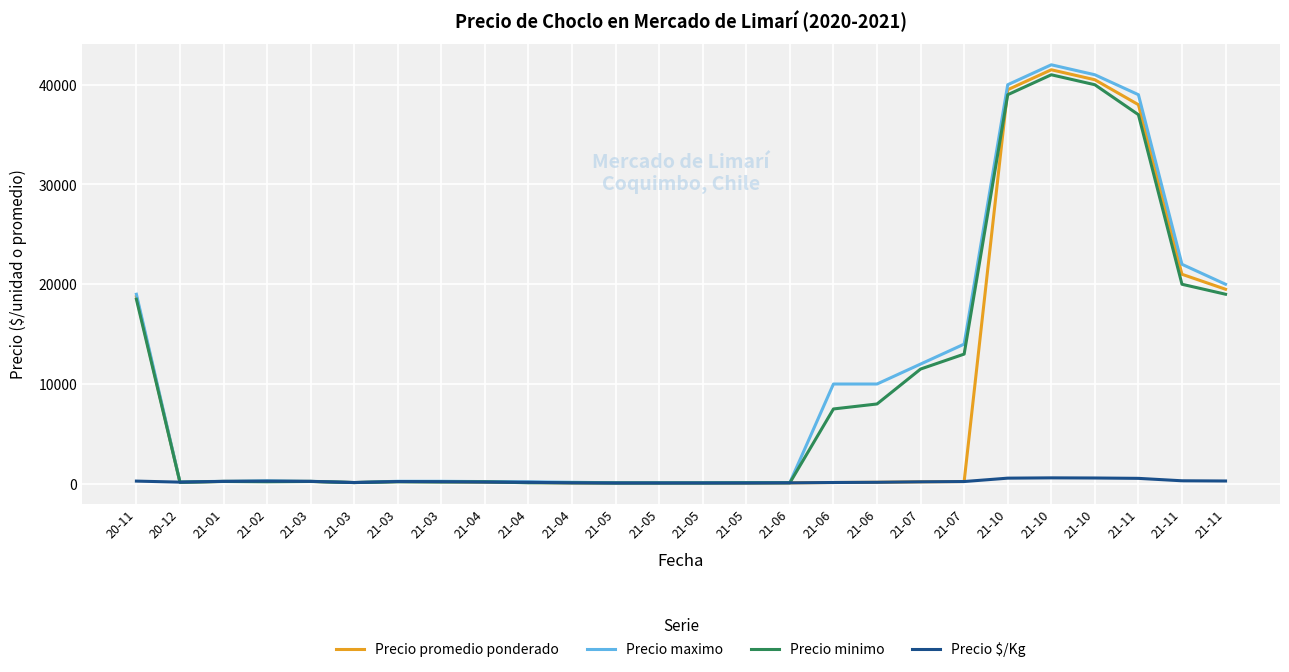

At which label is Precio promedio ponderado closest to 20787?

21-11